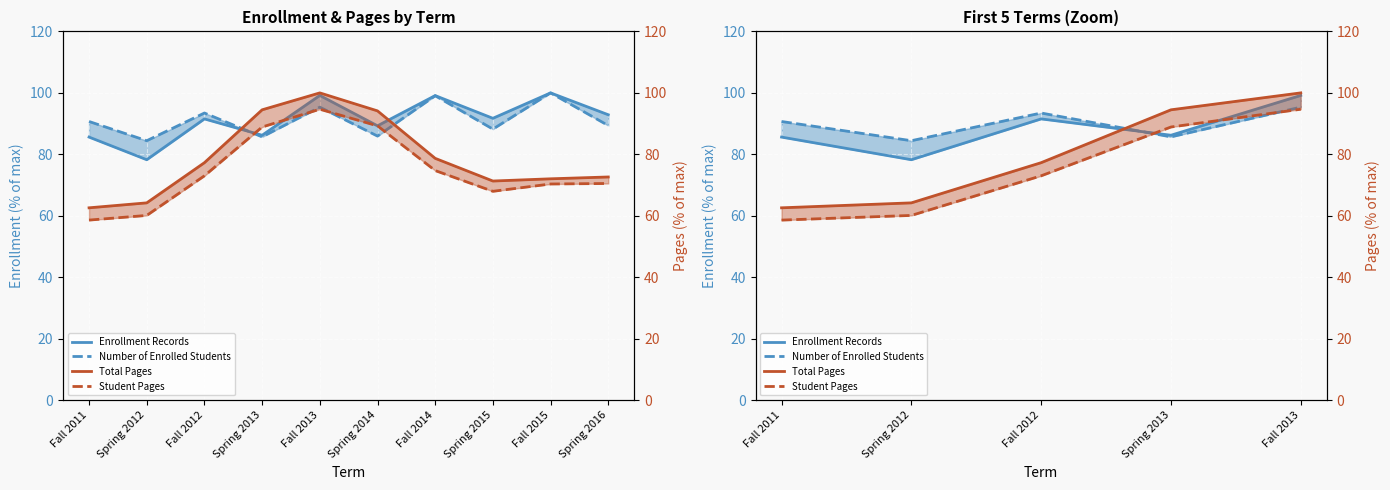

What is the minimum value shown in the chart?

58.6